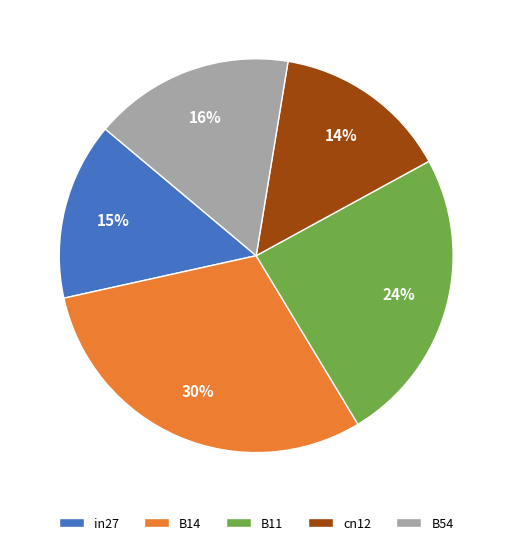

Is B14 the majority of the pie?

No